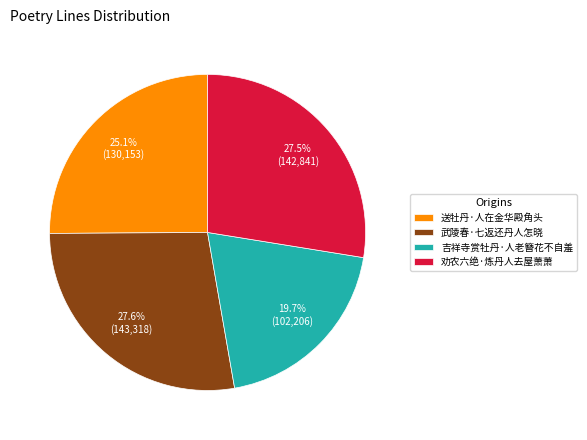

Is there a majority slice in this chart?

No